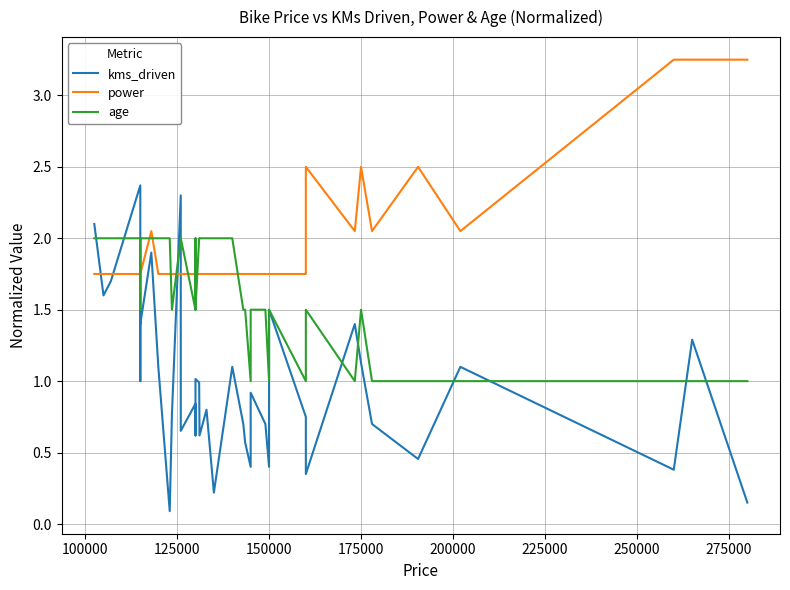

Is the value of power at 75000 greater than the value of age at 175000?

No